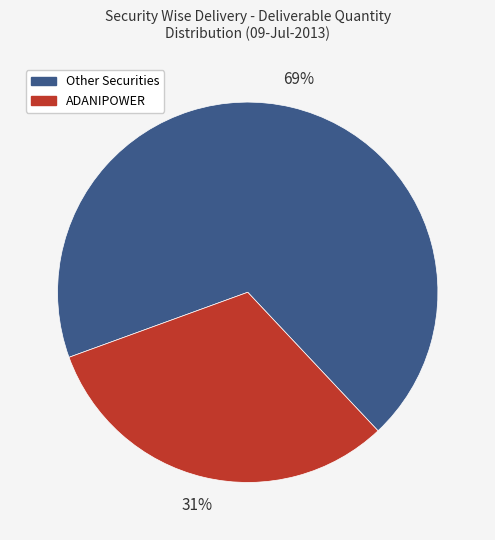

Is there a majority slice in this chart?

Yes